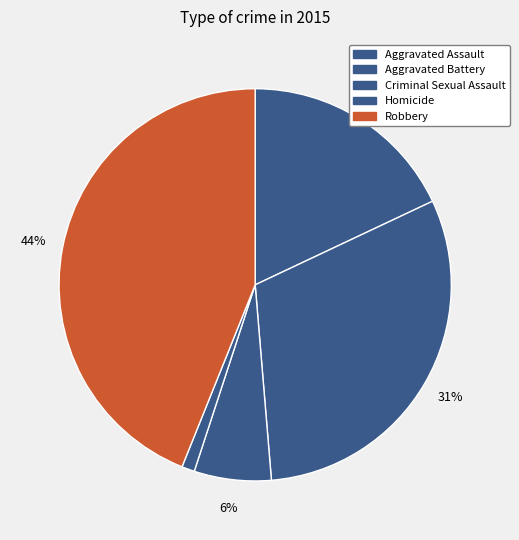

Which category has the biggest portion of the pie?

Robbery